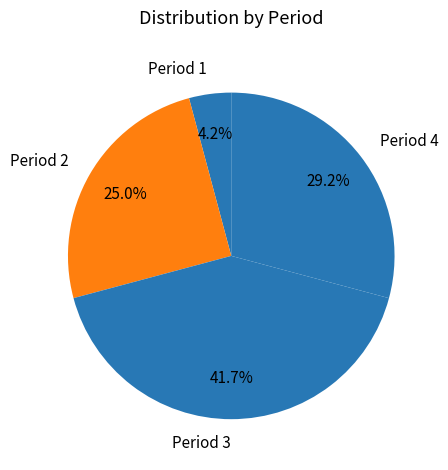

Count the number of slices in the pie.

4